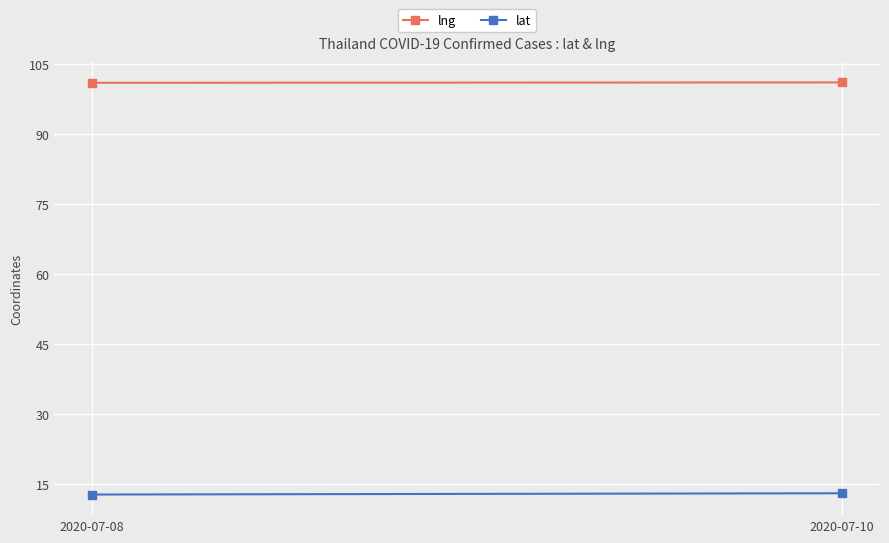

At 2020-07-10, list the series in order from smallest to largest.

lat, lng